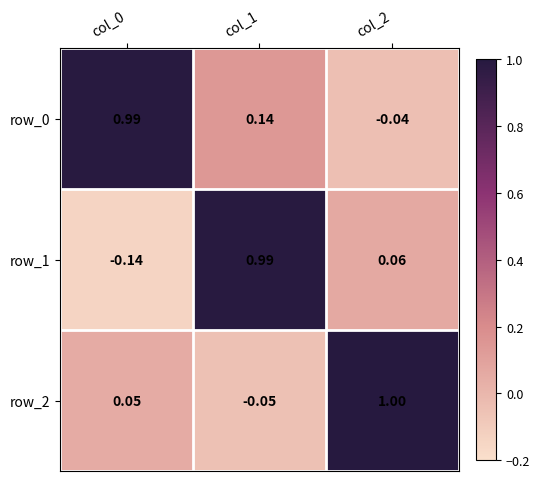

Is the value of row_1 at col_0 greater than the value of row_0 at col_0?

No